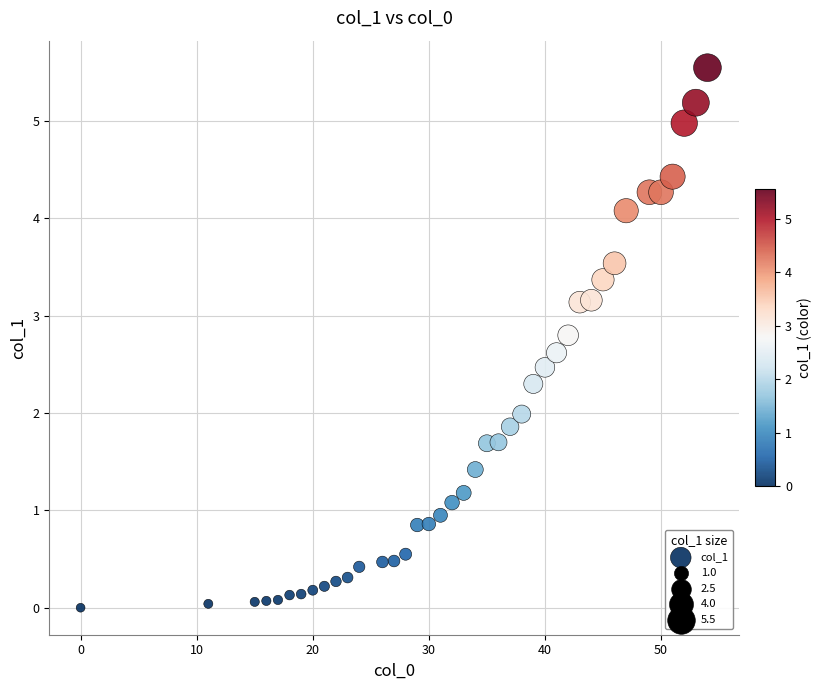

What is the range of X values (max minus min)?

54.0